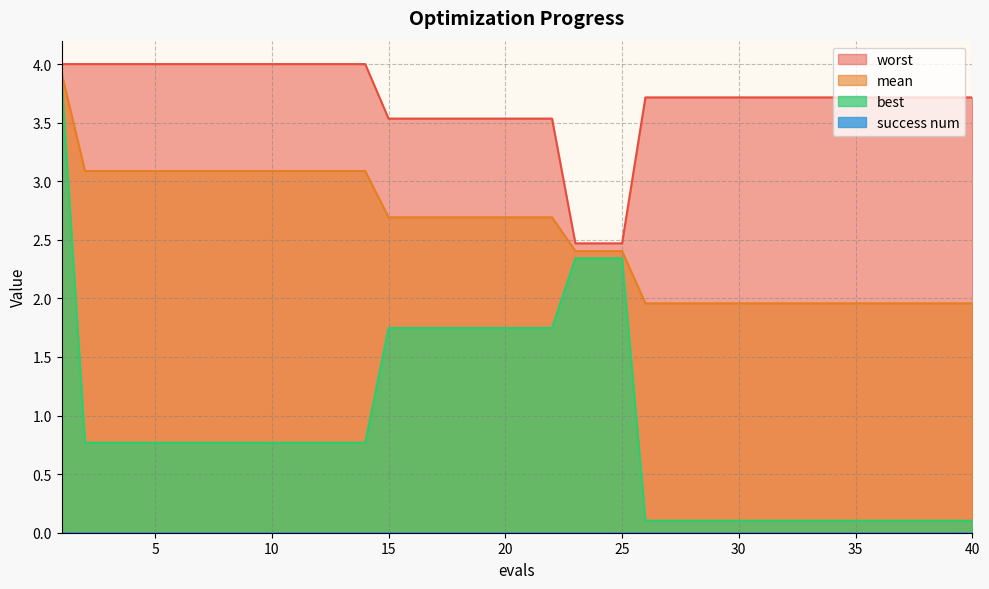

Where does the worst series first go above 3?

1